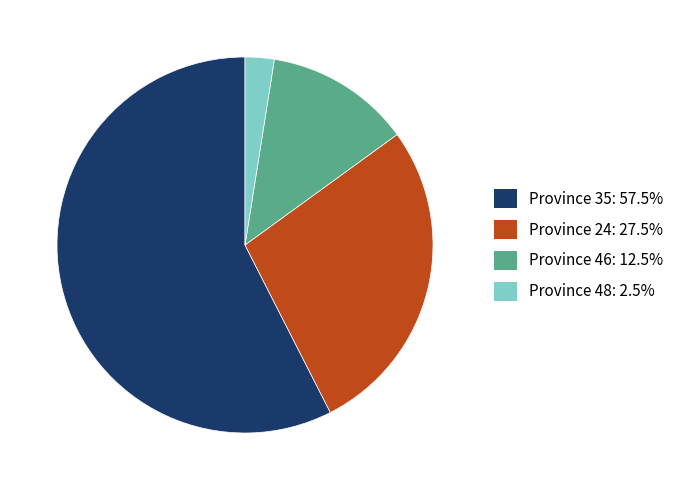

Does Province 35: 57.5% account for over 50% of the chart?

Yes